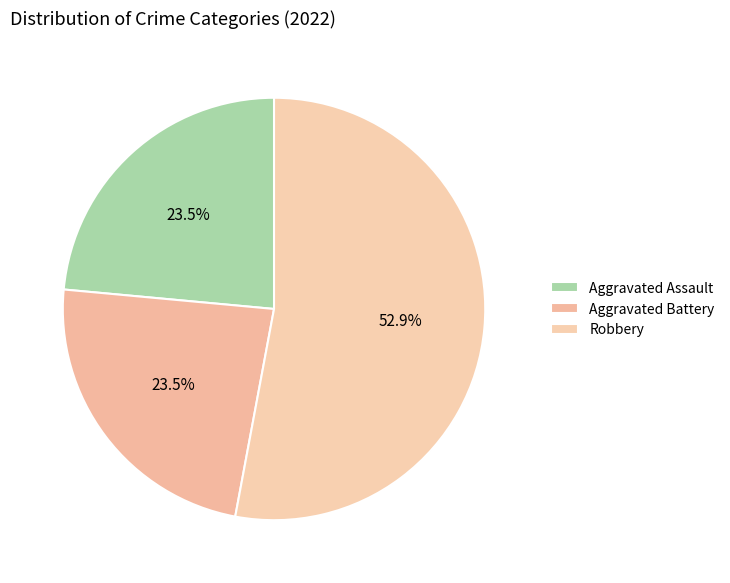

How many slices are in this pie chart?

3